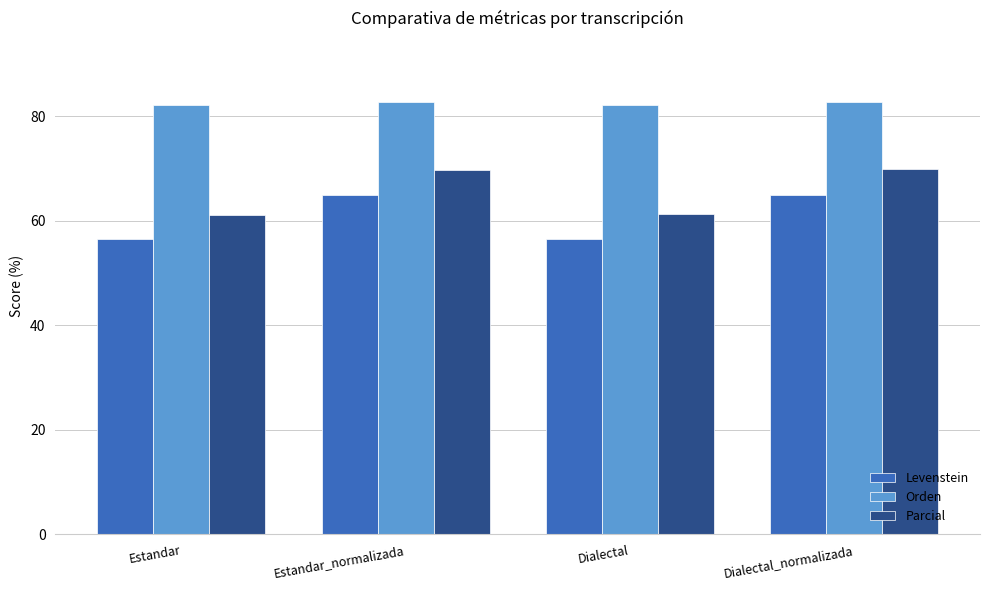

How many data points does each series have?

4